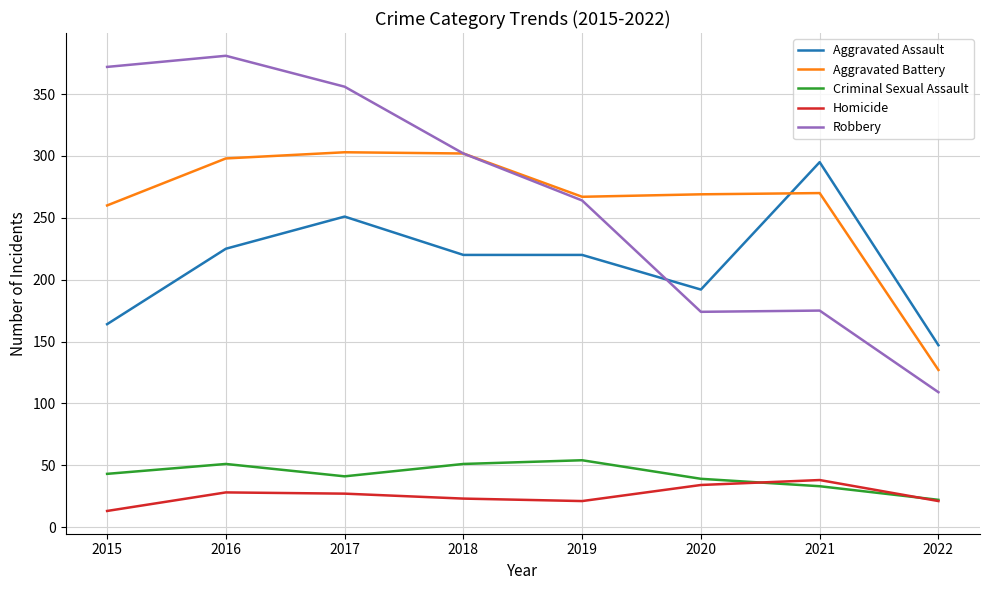

What is the smallest value displayed?

13